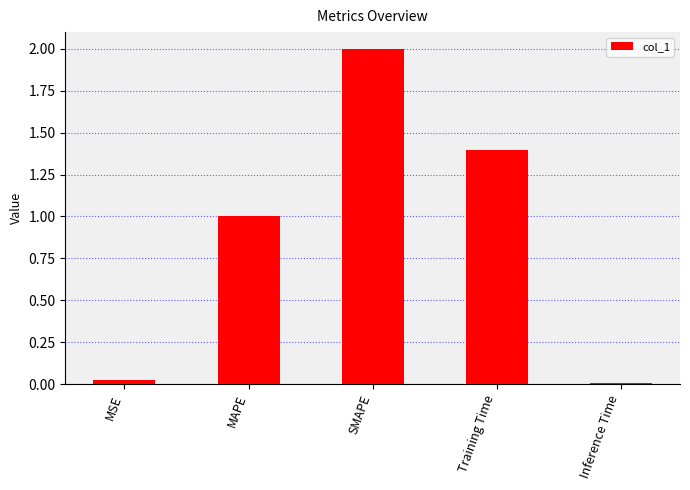

What is the change in value from MAPE to Training Time?

+0.4